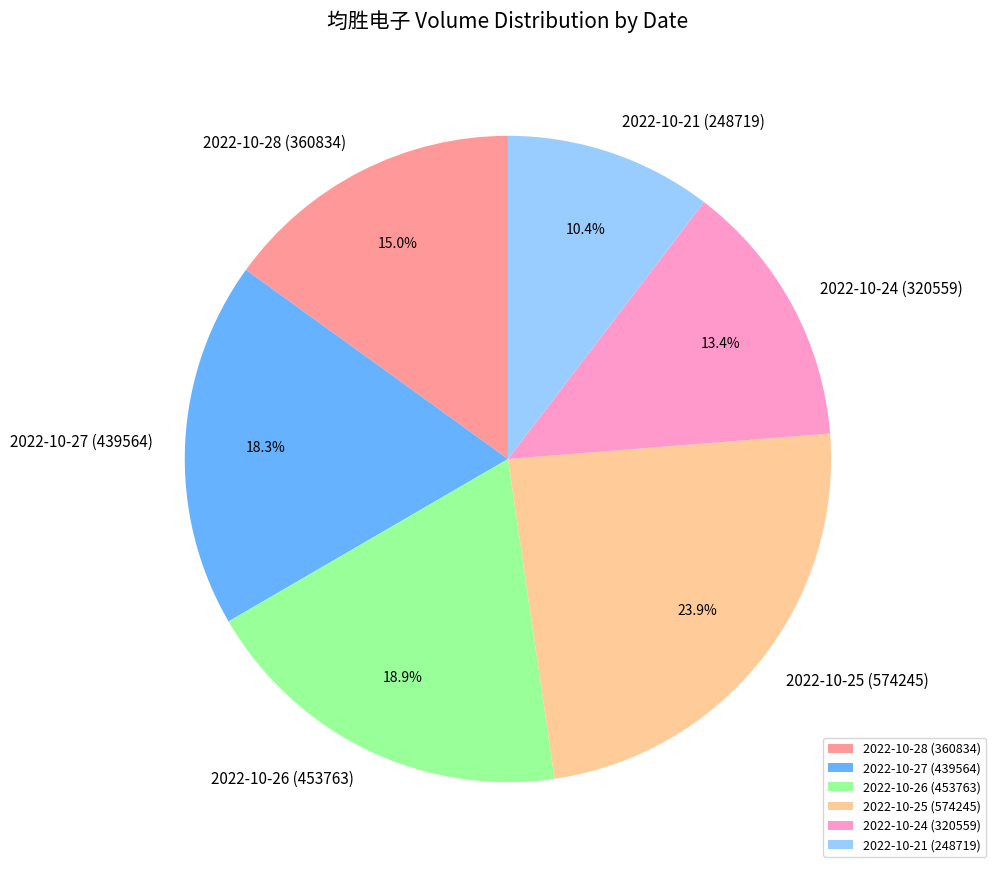

Which category has the biggest portion of the pie?

2022-10-25 (574245)